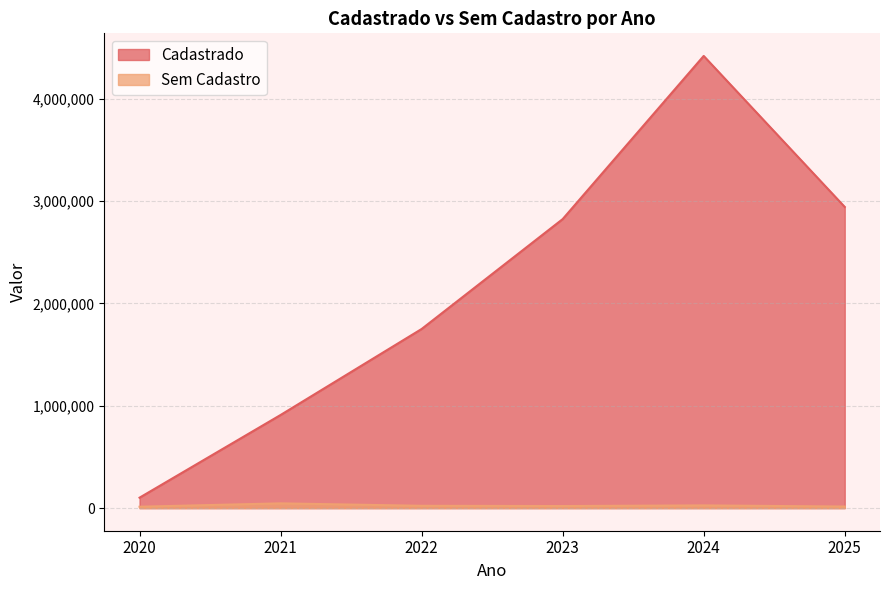

What is the approximate value of Sem Cadastro at 2020?

13544.6